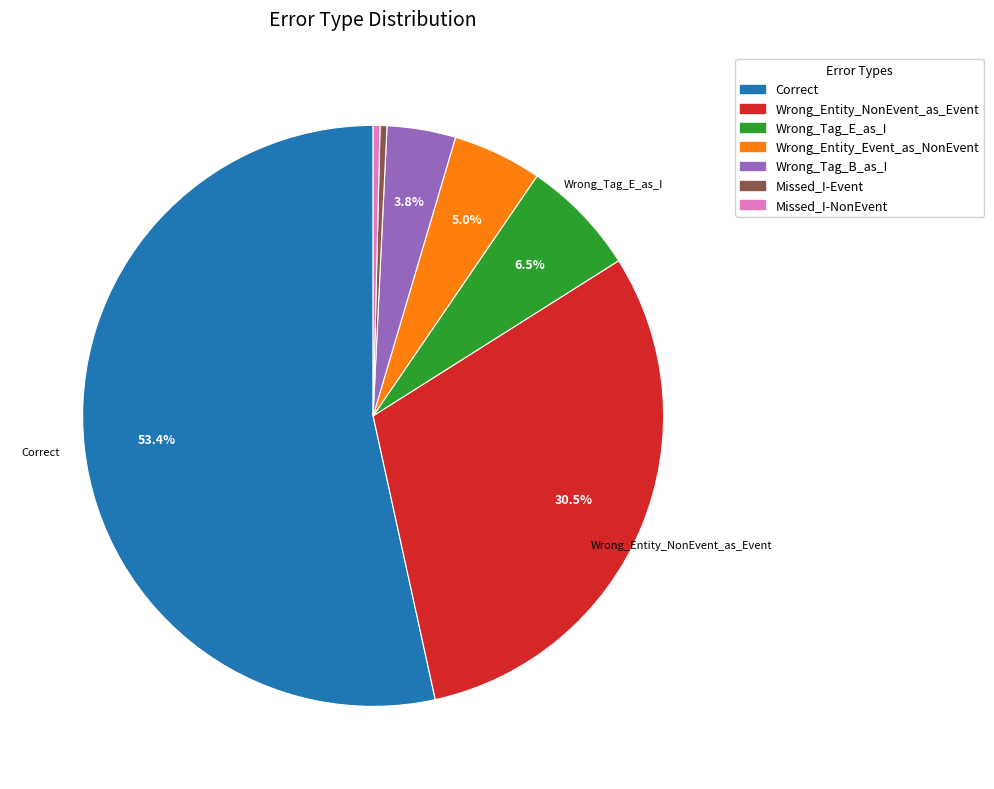

Is the sum of Correct and Wrong_Entity_Event_as_NonEvent greater than half?

Yes